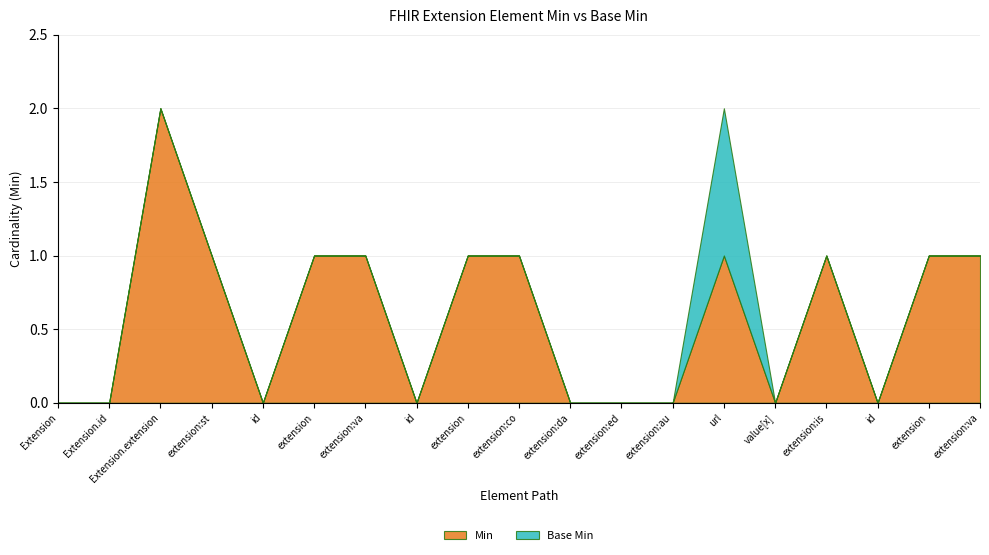

Count the number of categories in the chart.

19